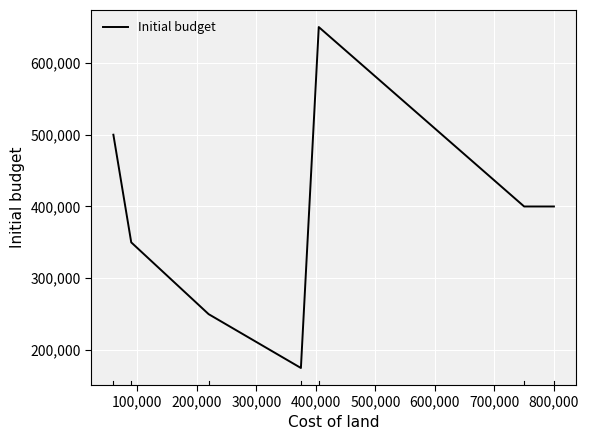

What is the sum of all values?

2725000